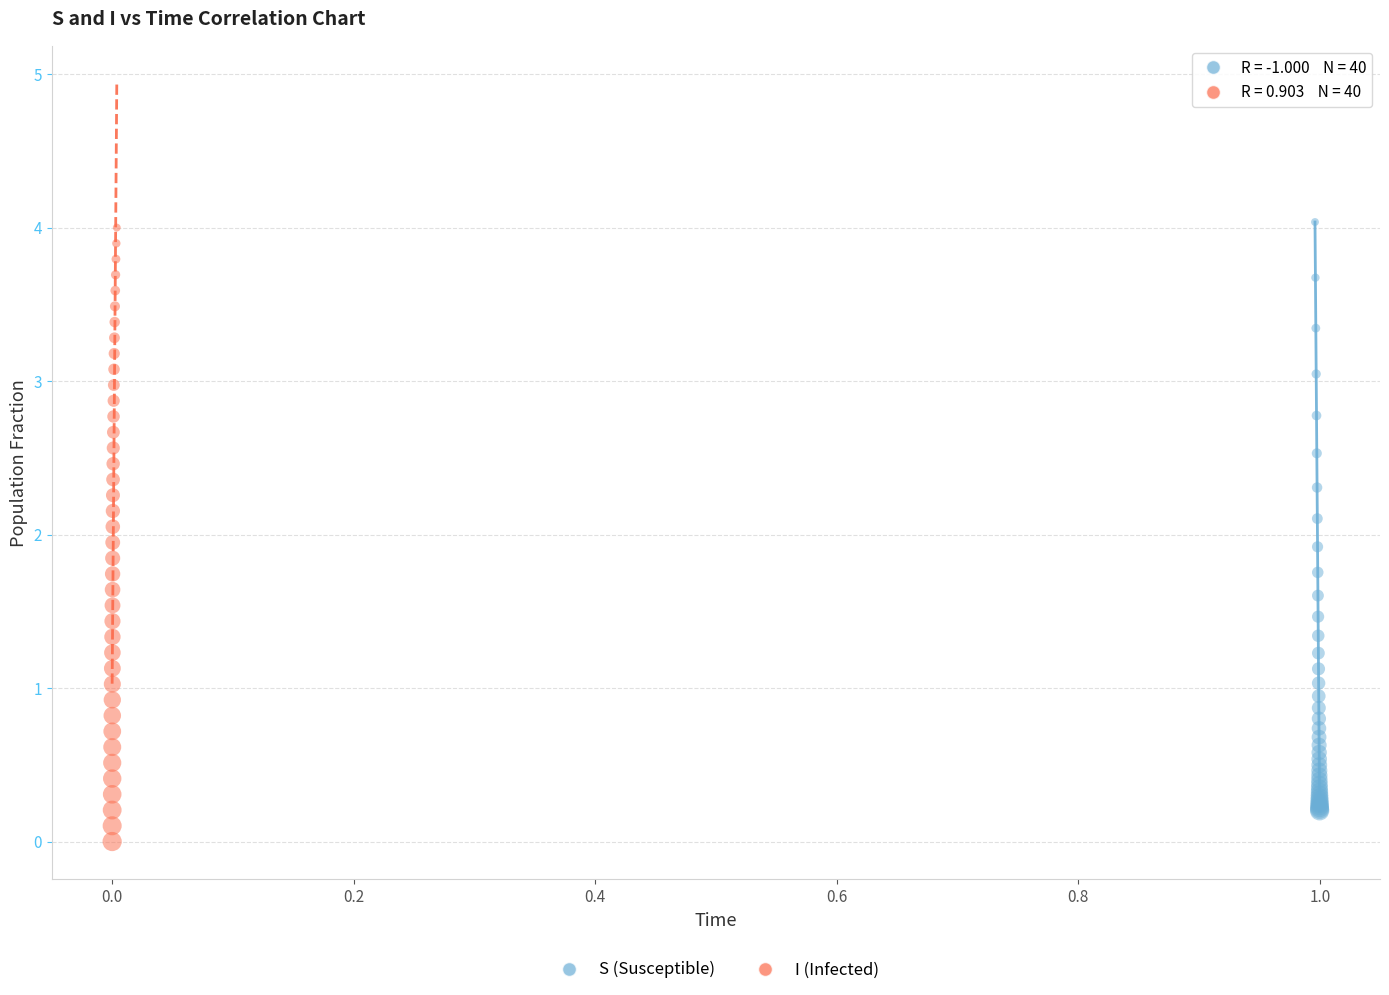

What are all the series names shown in the legend?

S (Susceptible), I (Infected)